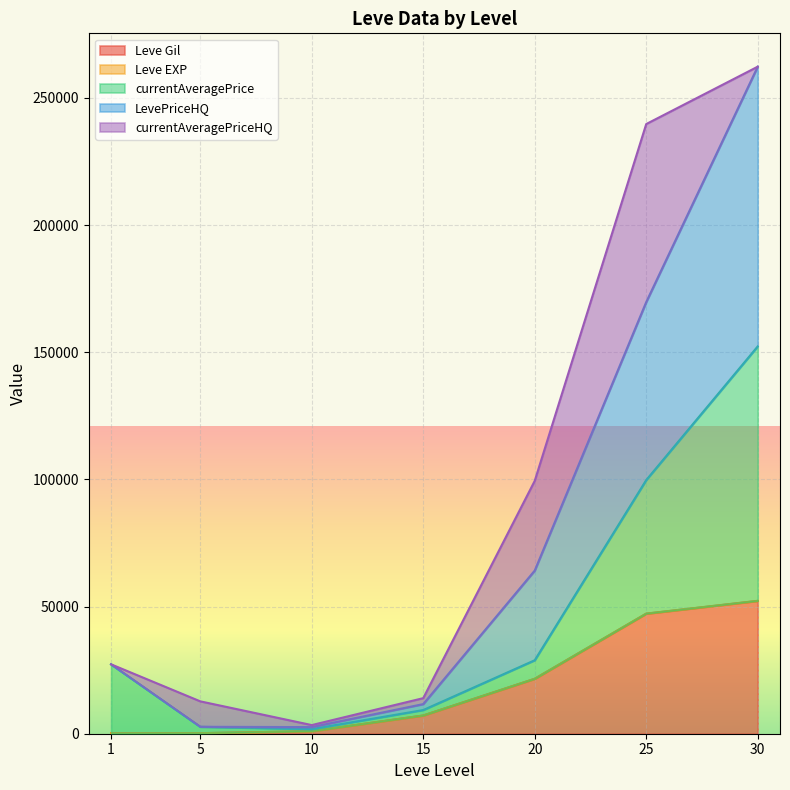

What is the highest value of the Leve EXP series?

52272